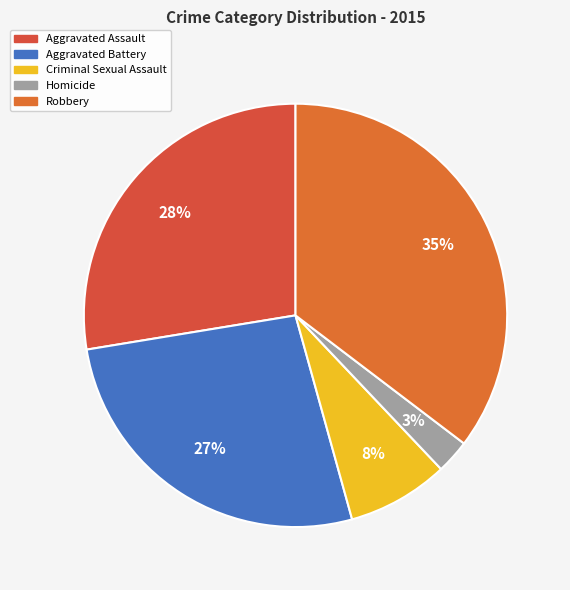

Between Criminal Sexual Assault and Aggravated Assault, which is larger?

Aggravated Assault